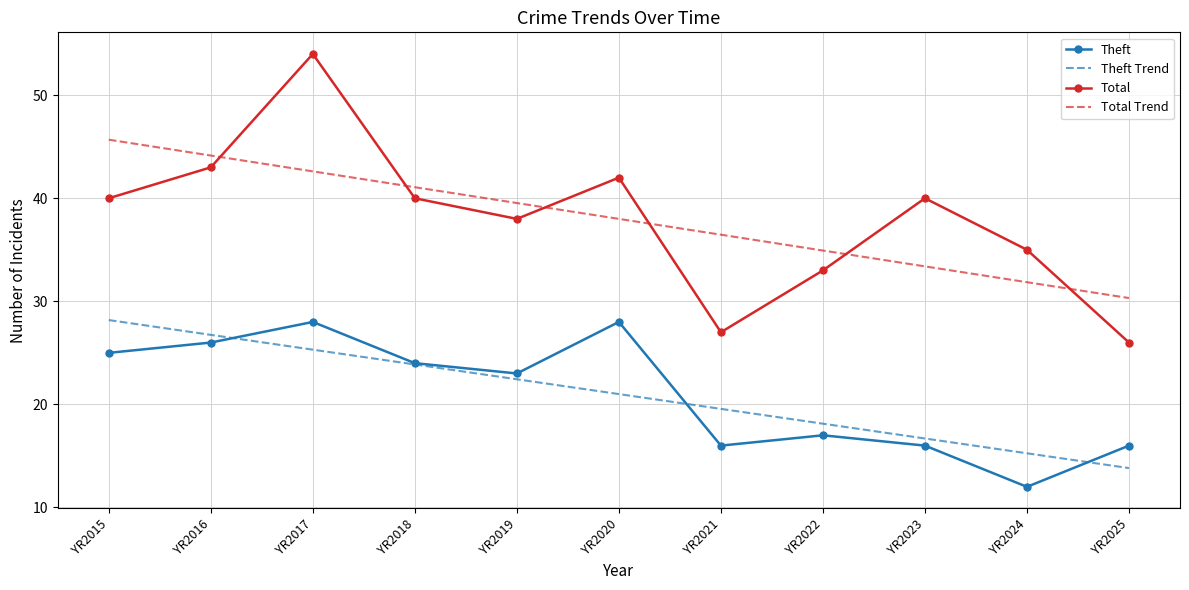

True or false: Total has a value of 10.4 at YR2023.

False